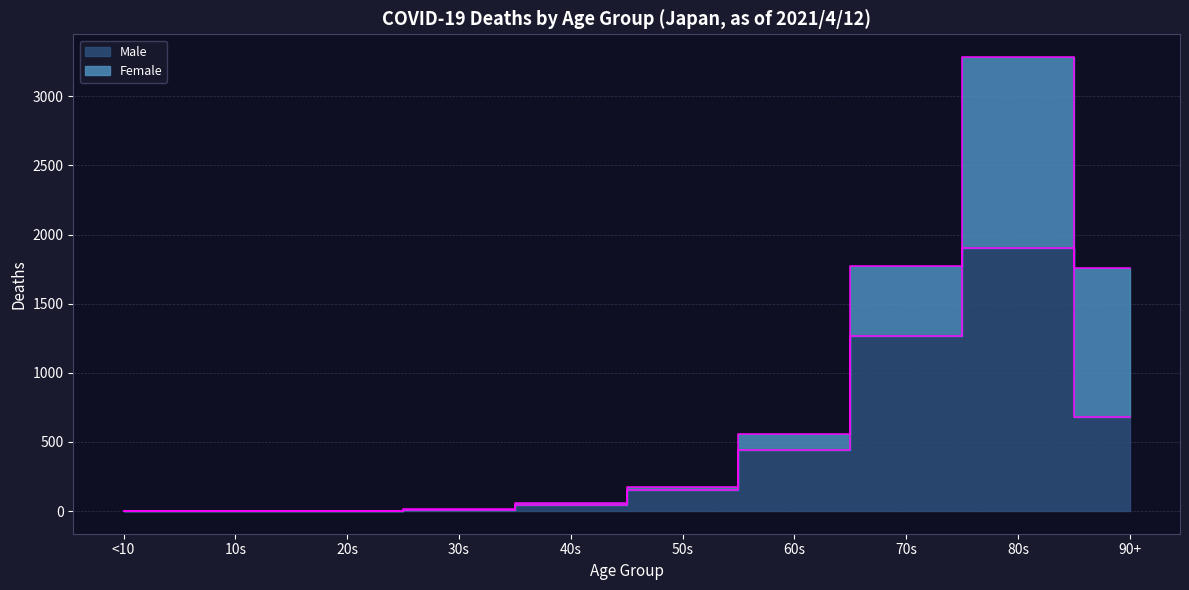

Which label corresponds to the smallest value in the chart?

<10